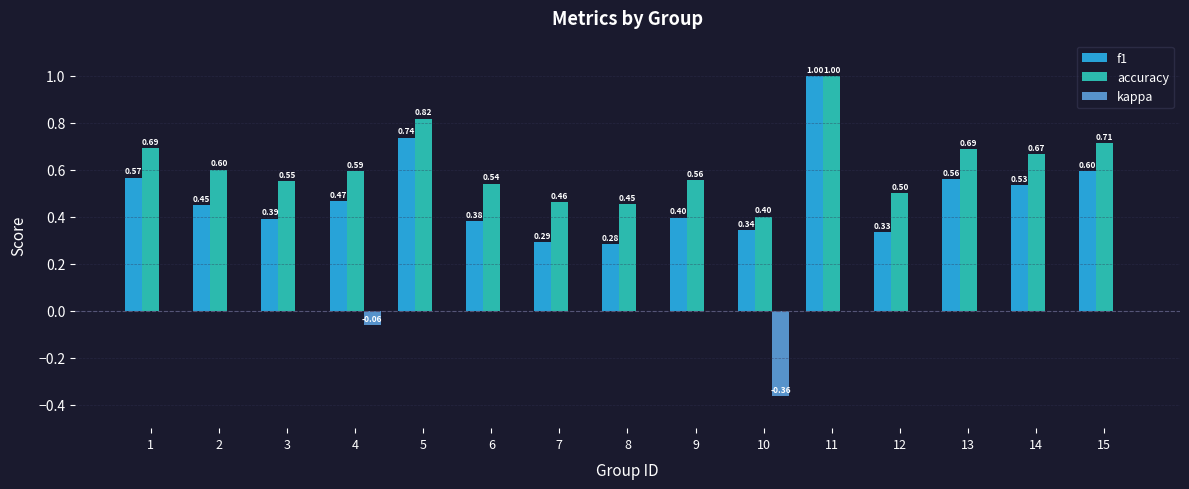

What is the sum of the f1 values at 1 and 3?

1.0